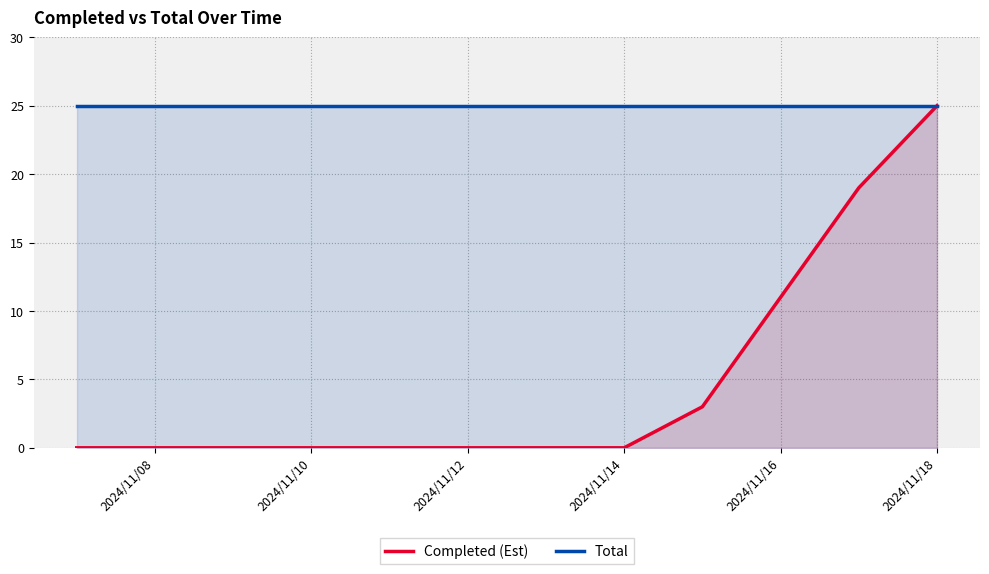

True or false: Completed (Est) and Total cross at least once.

False